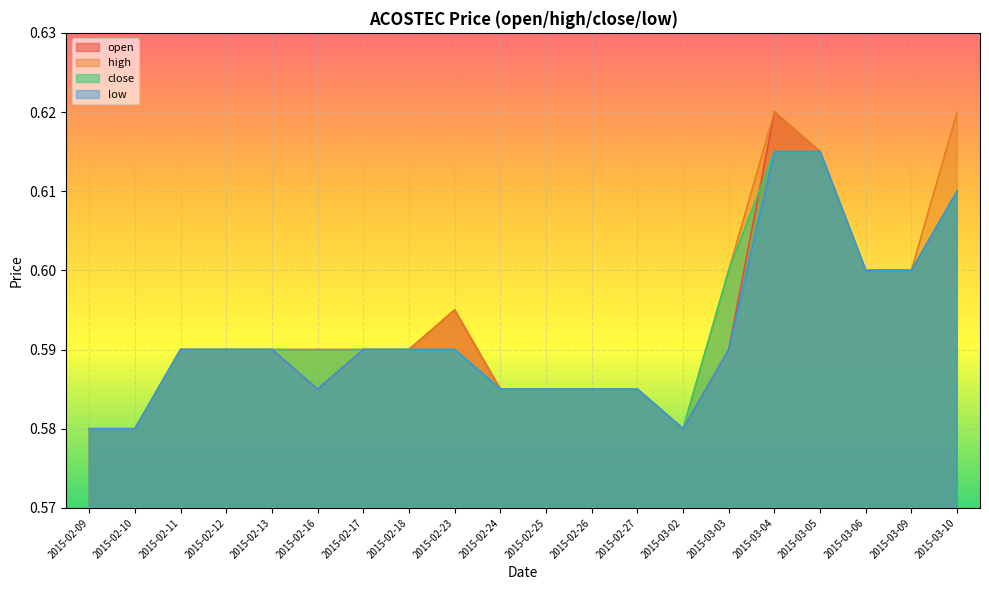

Is it true that close equals 0.4 at 2015-02-17?

False